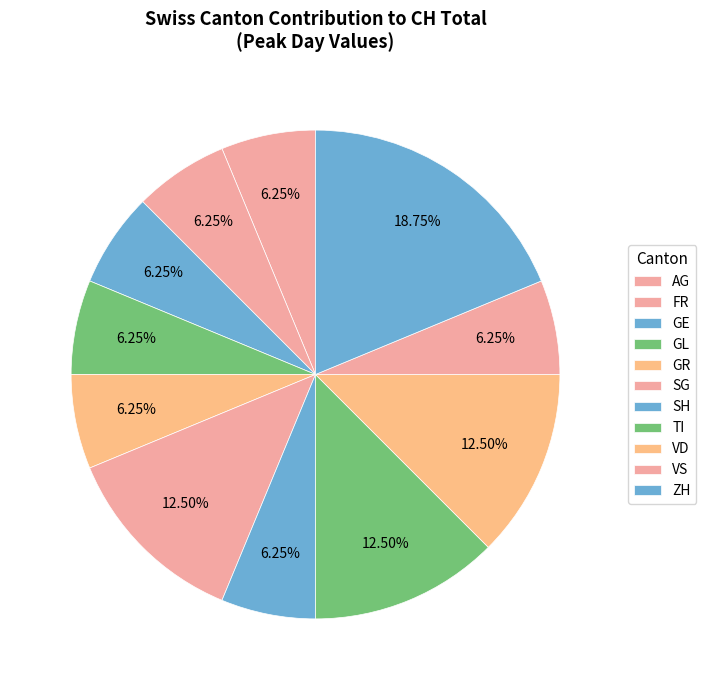

Is there any slice that represents more than half of the pie?

No